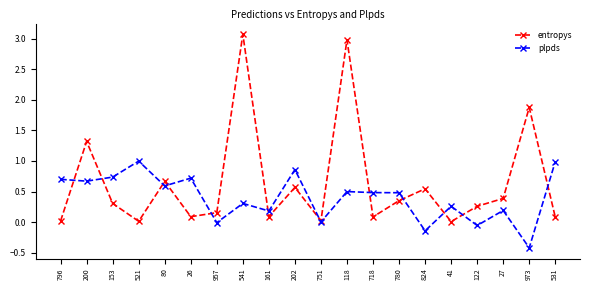

What is the minimum value shown in the chart?

-0.4